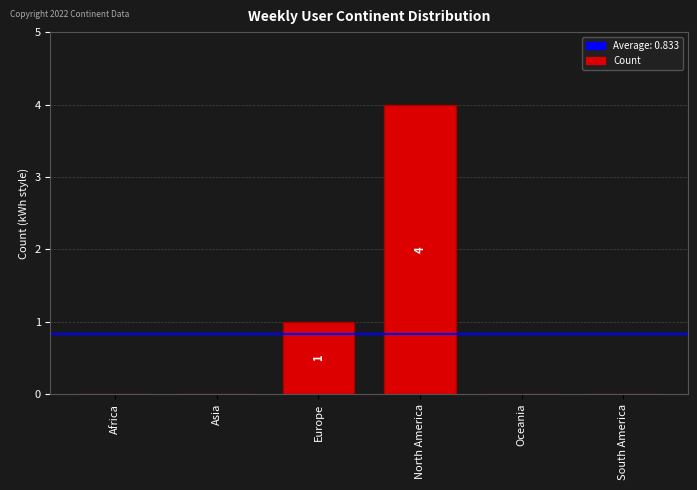

What is the sum of all values?

5